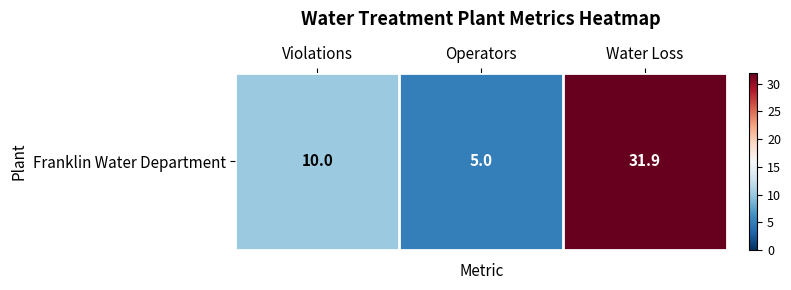

List the labels in order of value, largest first.

Water Loss, Violations, Operators